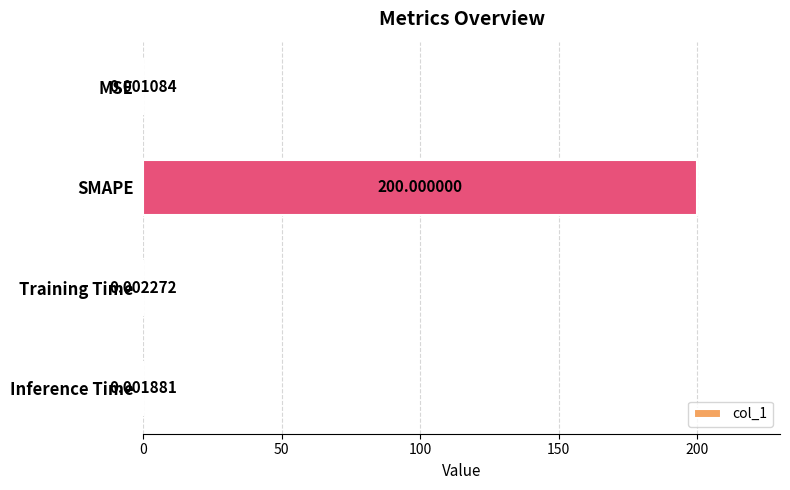

Which has a higher value, Inference Time or SMAPE?

SMAPE